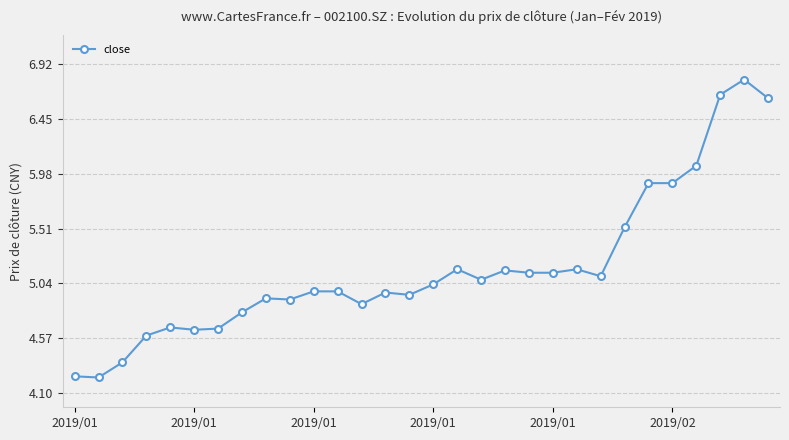

True or false: there are more than 0 points higher than both neighbors.

True